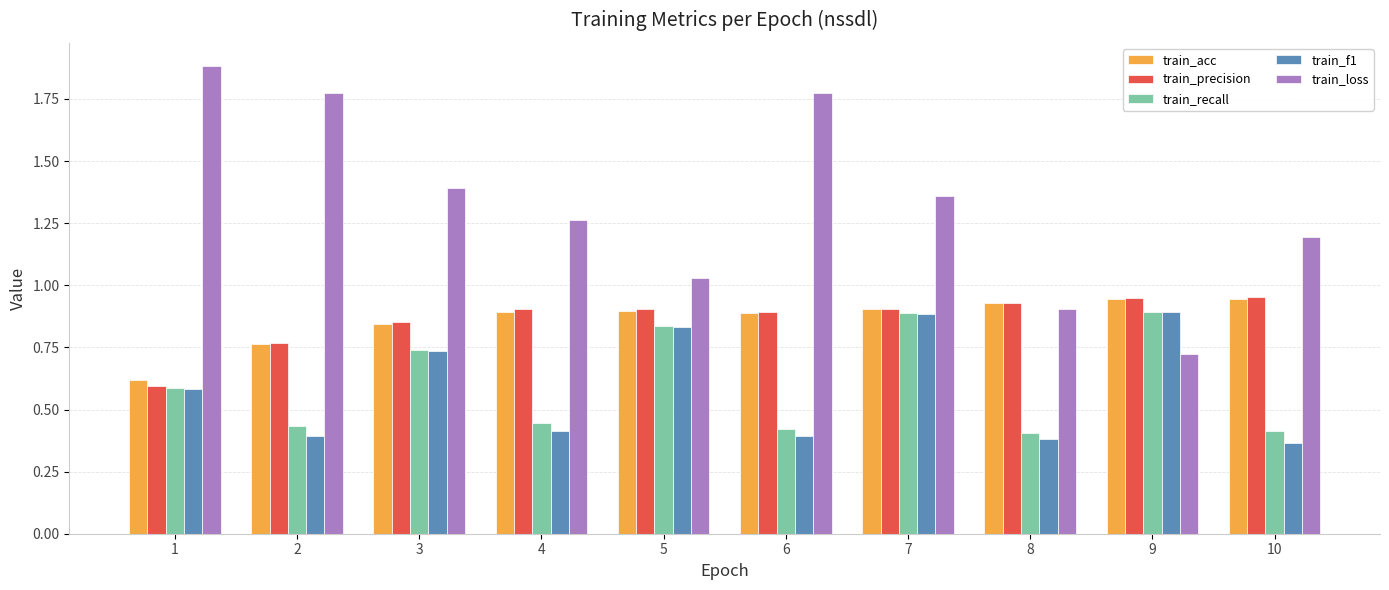

True or false: train_loss has a value of 2.4 at 3.

False